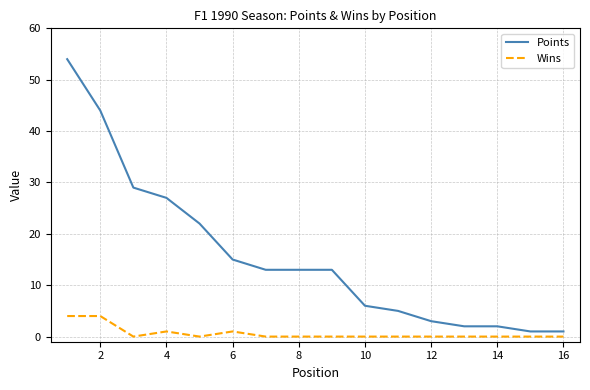

What is the difference between the maximum and minimum values in the Wins series?

4